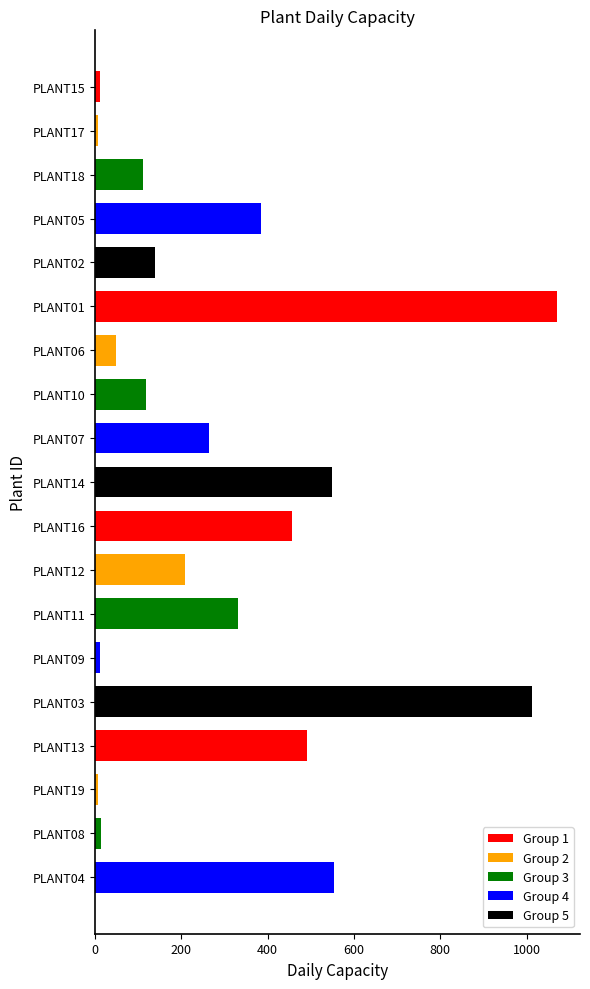

What is the maximum value shown in the chart?

1070